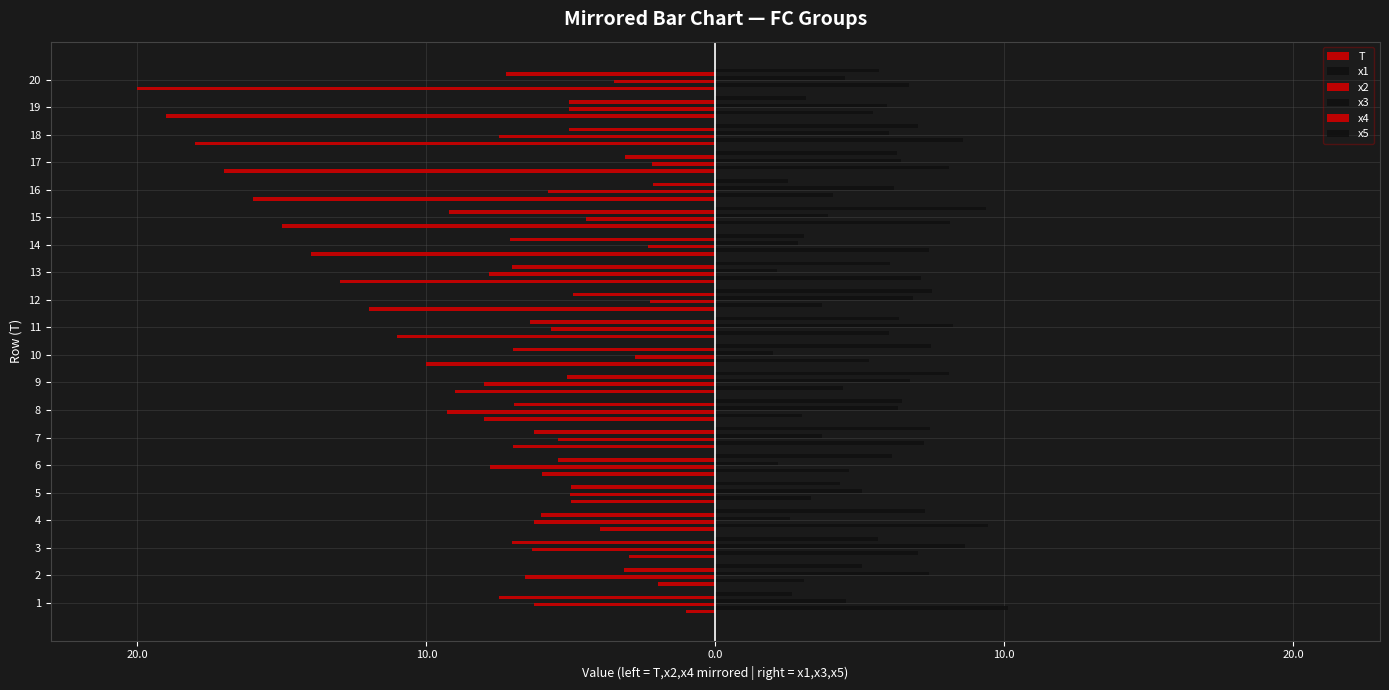

What is the sum of all x1 values?

122.7